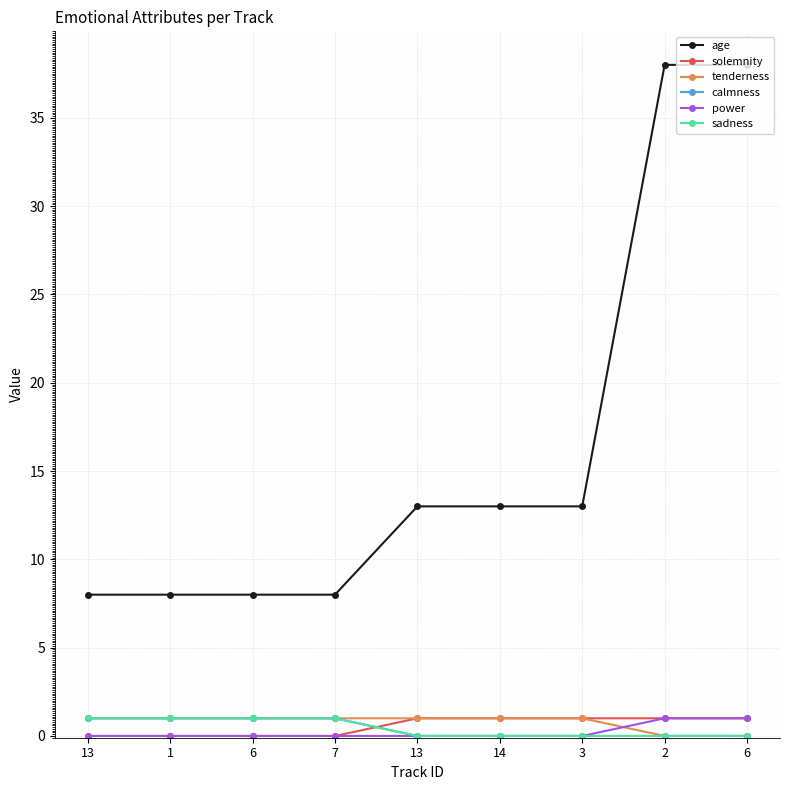

Does the chart have visible grid lines?

Yes